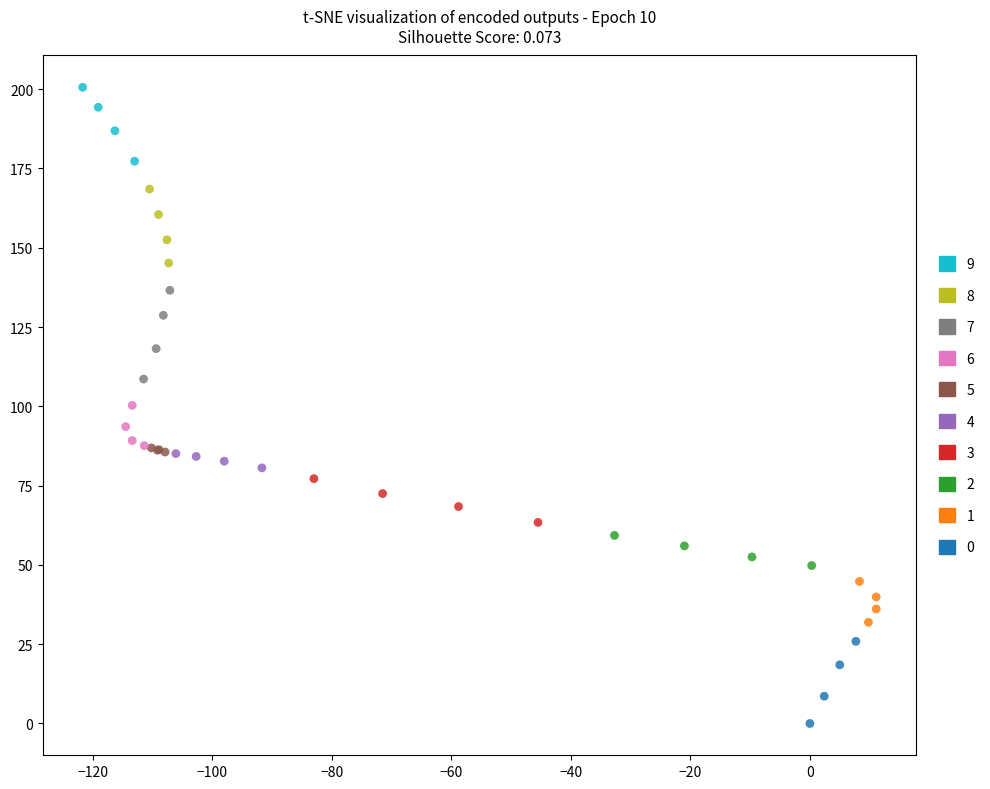

Which series contains the highest Y value?

9